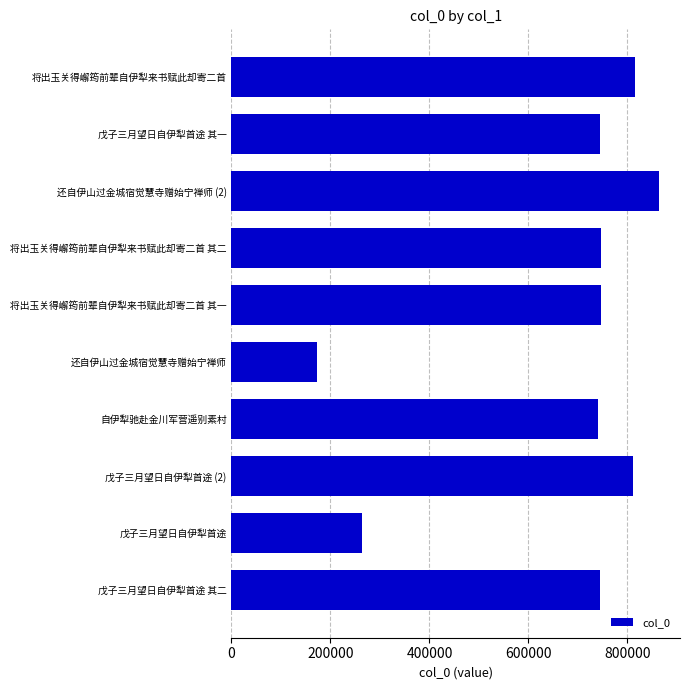

The value at 戊子三月望日自伊犁首途 is 264311. True or false?

True